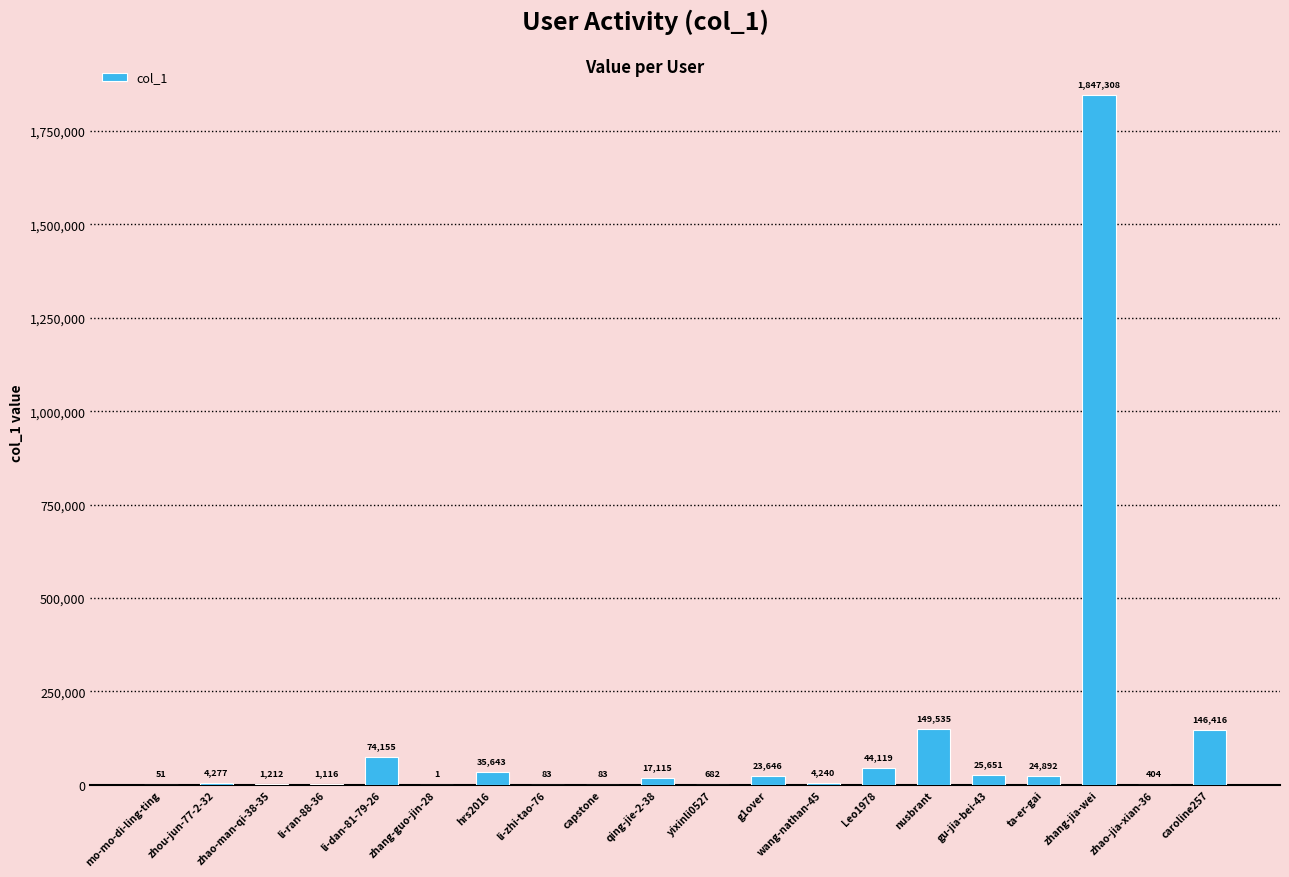

Between caroline257 and ta-er-gai, which is larger?

caroline257